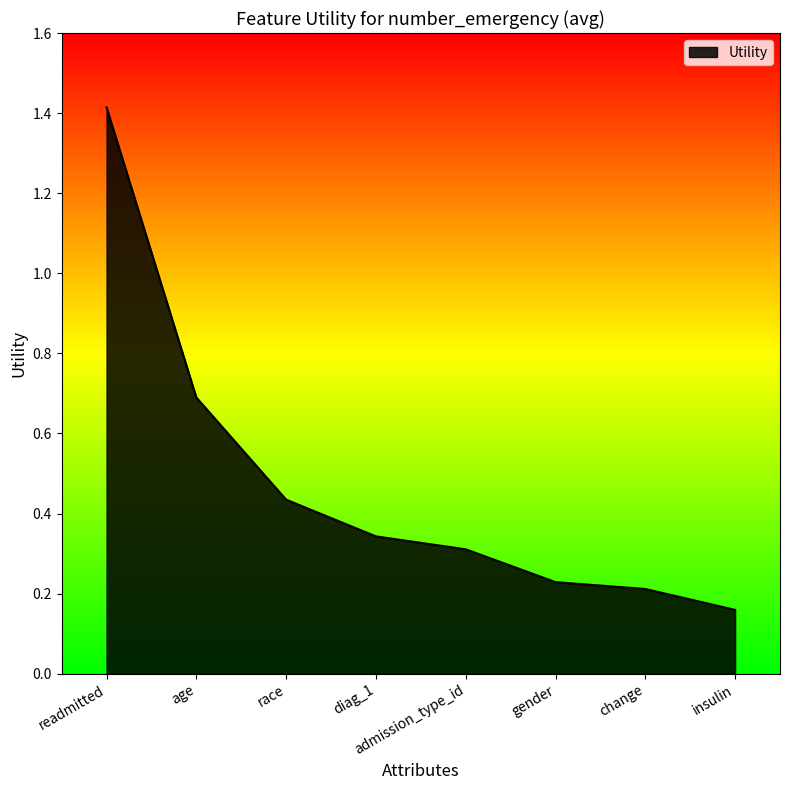

Is it true that the value at race is 0.3?

False